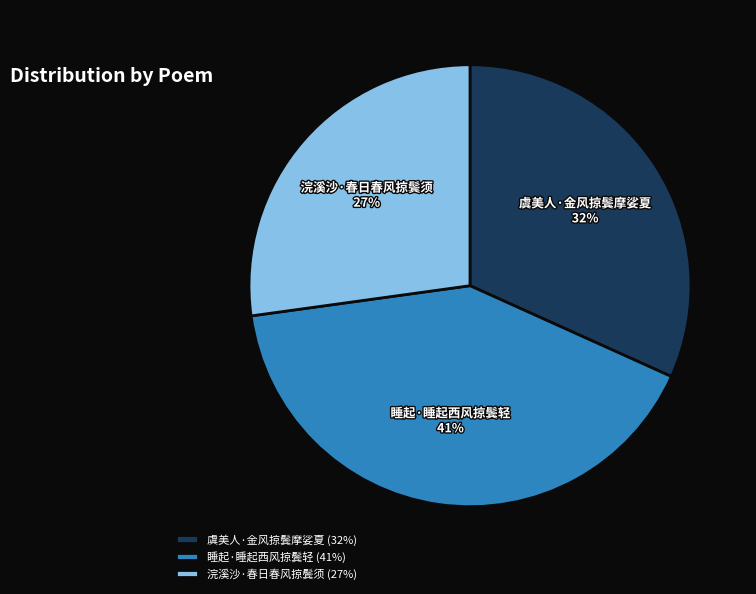

Which slice is the smallest?

浣溪沙·春日春风掠鬓须